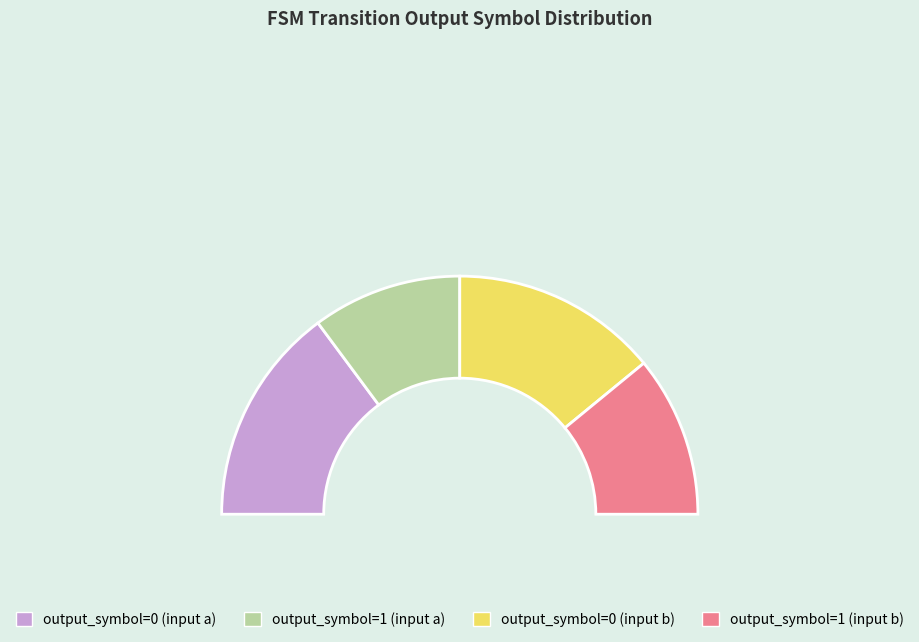

To the nearest percent, what is the combined percentage of output_symbol=1 (input b) and output_symbol=1 (input a)?

42%